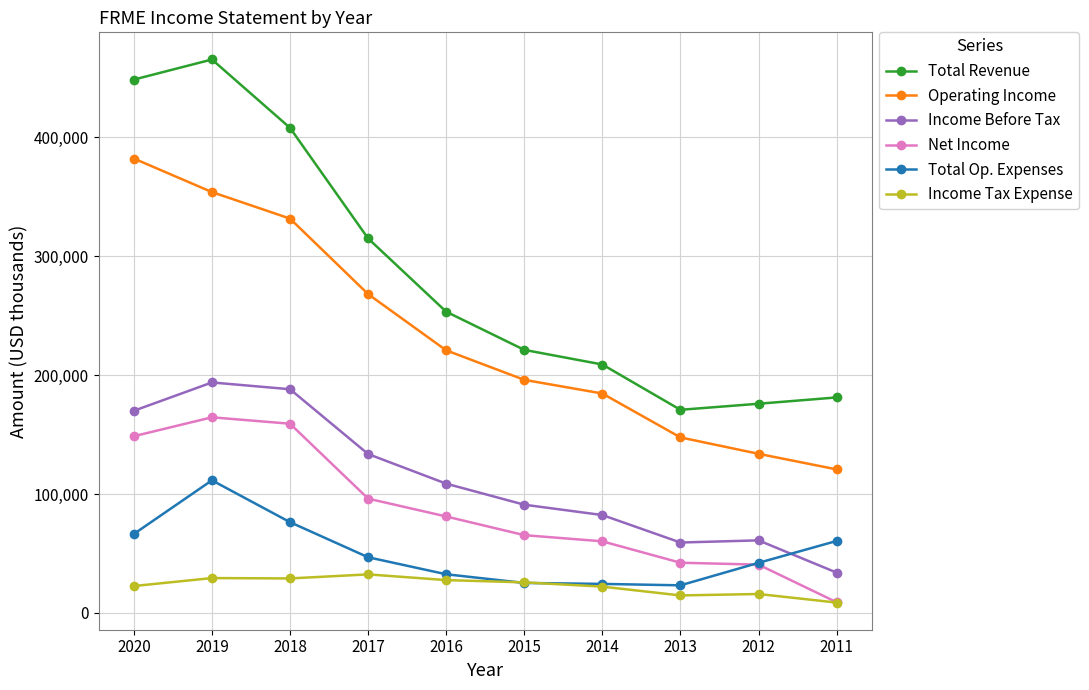

The value of Operating Income at 2017 is 426348. True or false?

False